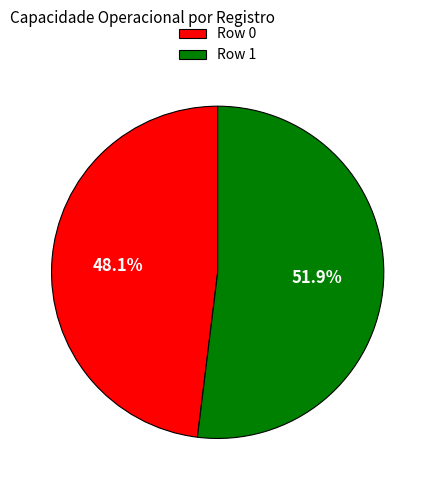

True or false: Row 0 accounts for 61% of the total.

False